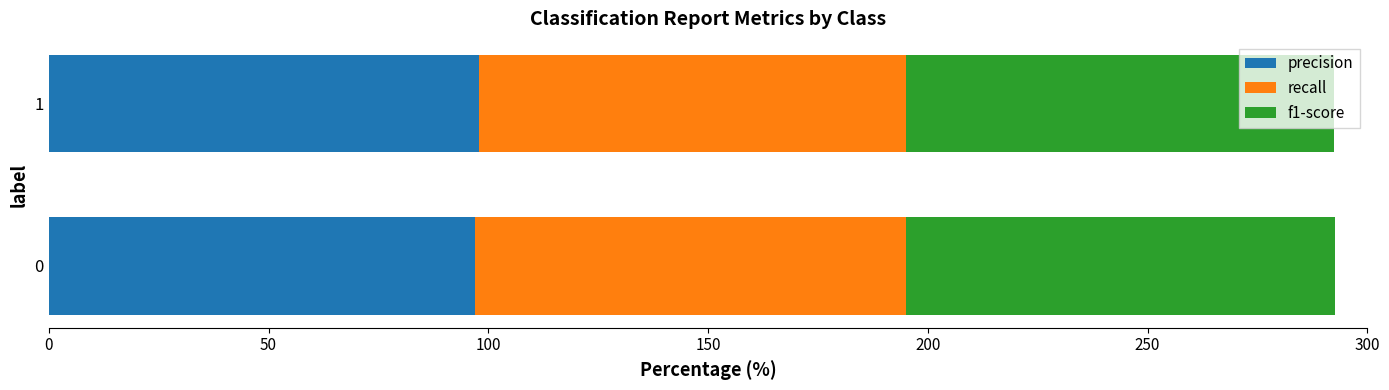

What is the minimum value for precision?

97.1